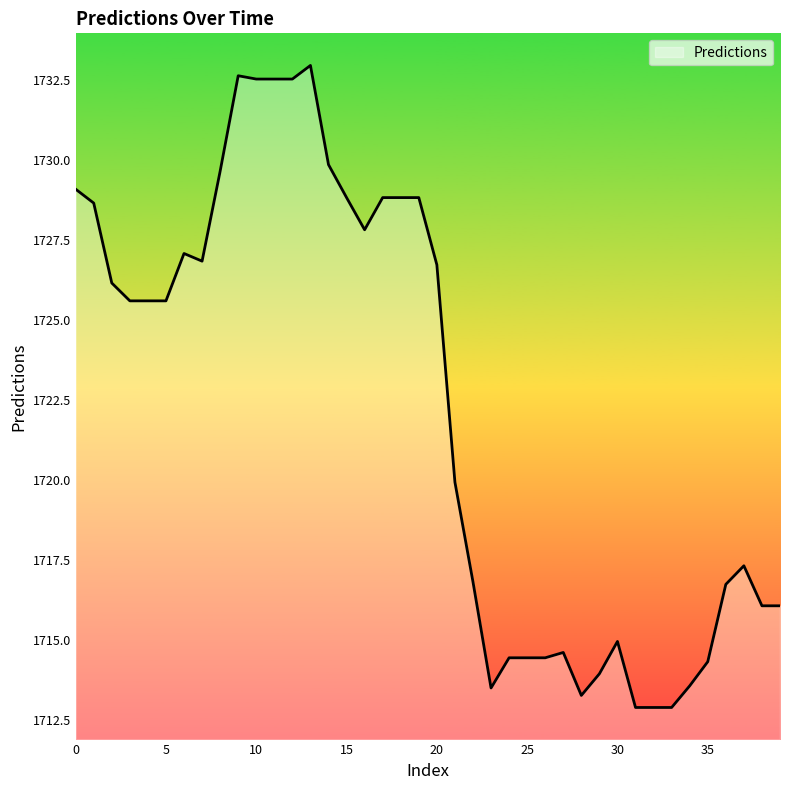

What is the greatest value displayed?

1733.0